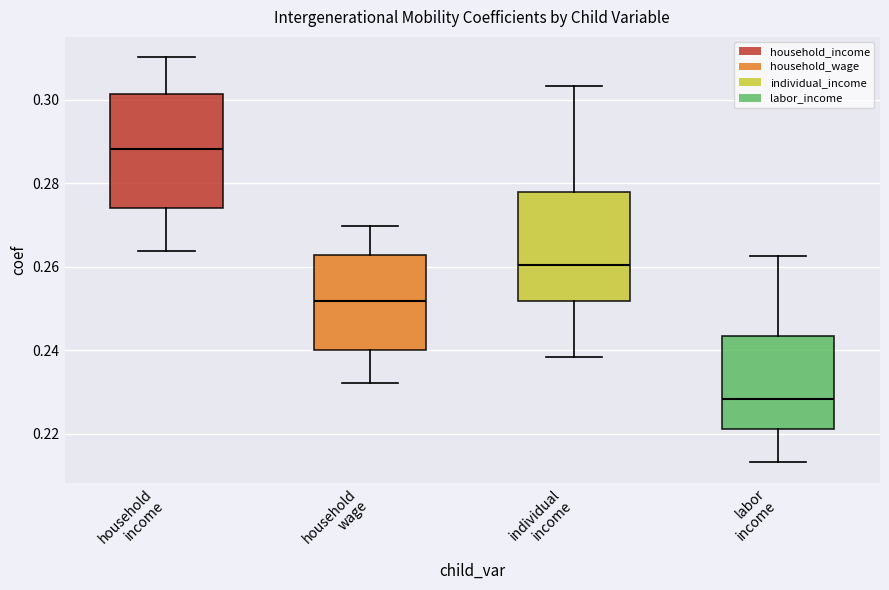

Reading left to right, read every box against the y-axis: the position of its median line, the range the box covers, and the ends of its whiskers. The values are not printed on the chart, so give them approximately, as read against the axis.

household income: median 0.288, box 0.274 to 0.302, whiskers 0.264 to 0.310
household wage: median 0.252, box 0.240 to 0.262, whiskers 0.232 to 0.270
individual income: median 0.260, box 0.252 to 0.278, whiskers 0.238 to 0.304
labor income: median 0.228, box 0.222 to 0.244, whiskers 0.214 to 0.262